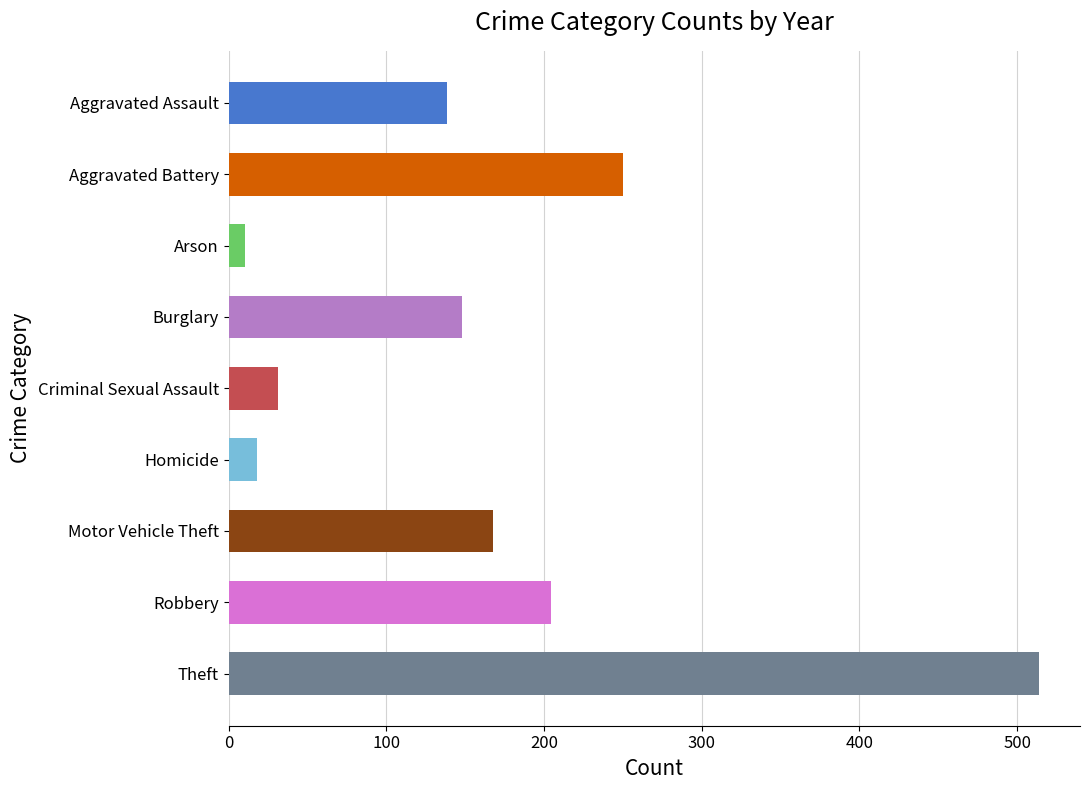

Between Motor Vehicle Theft and Aggravated Battery, which is larger?

Aggravated Battery